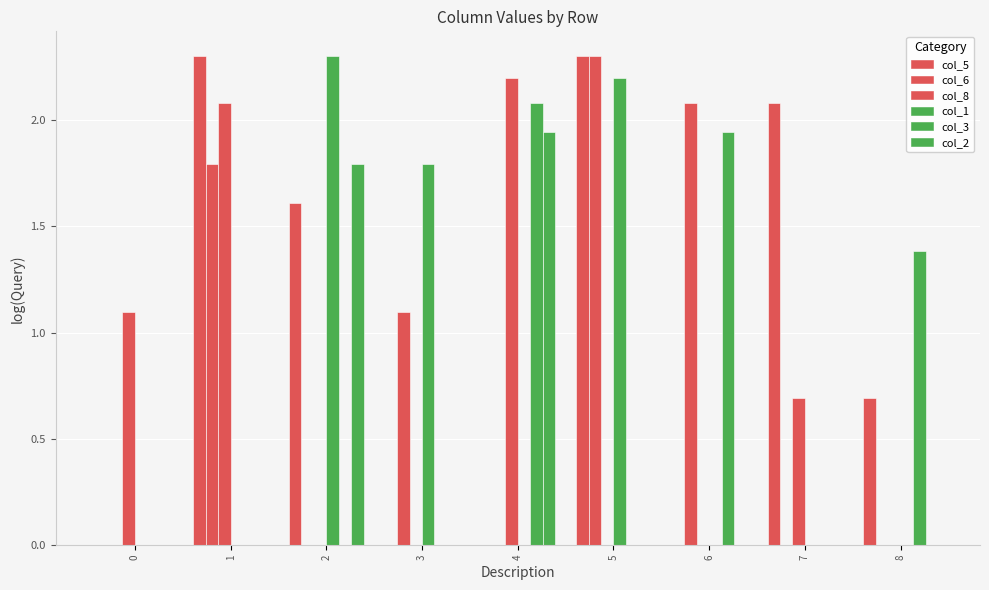

Reading left to right, list all the values displayed in this chart.

col_5: 0.0	2.3	1.6	0.0	0.0	2.3	0.0	2.1	0.7
col_6: 0.0	1.8	0.0	1.1	0.0	2.3	2.1	0.0	0.0
col_8: 1.1	2.1	0.0	0.0	2.2	0.0	0.0	0.7	0.0
col_1: 0.0	0.0	2.3	1.8	0.0	2.2	0.0	0.0	0.0
col_3: 0.0	0.0	0.0	0.0	2.1	0.0	1.9	0.0	1.4
col_2: 0.0	0.0	1.8	0.0	1.9	0.0	0.0	0.0	0.0